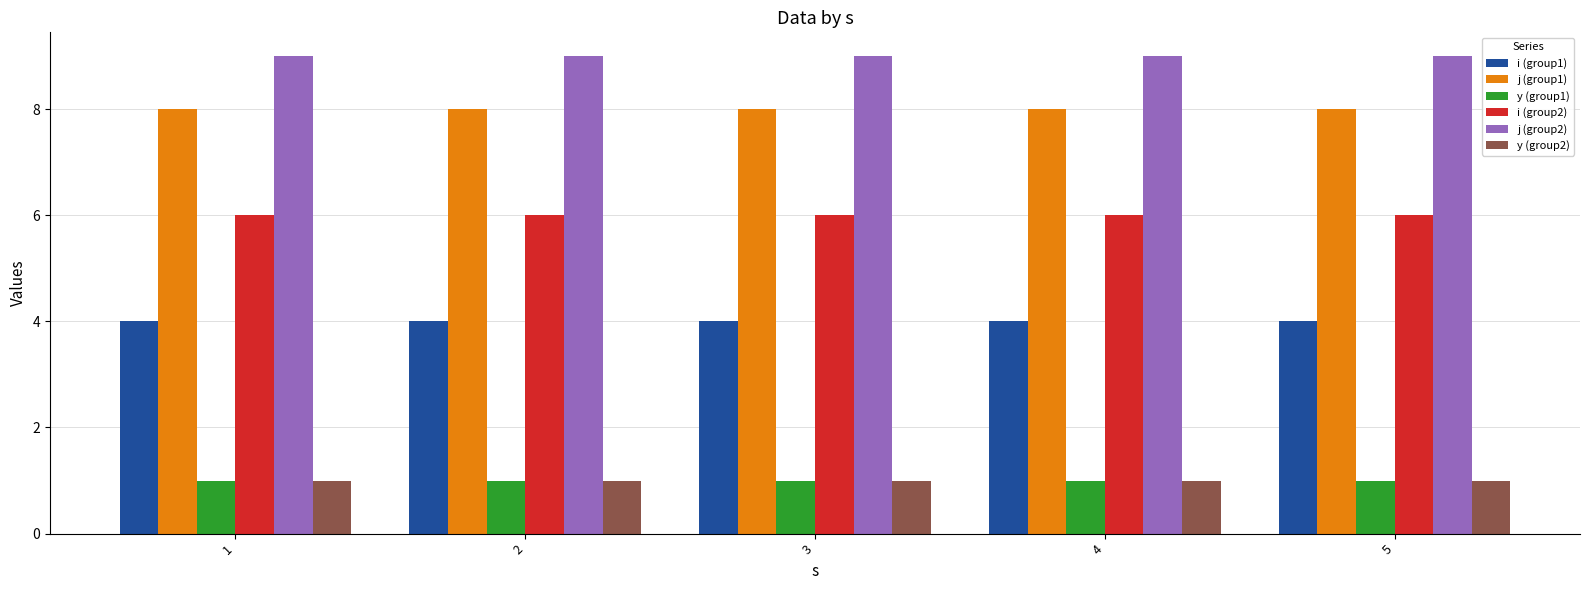

What is the minimum value for i (group1)?

4